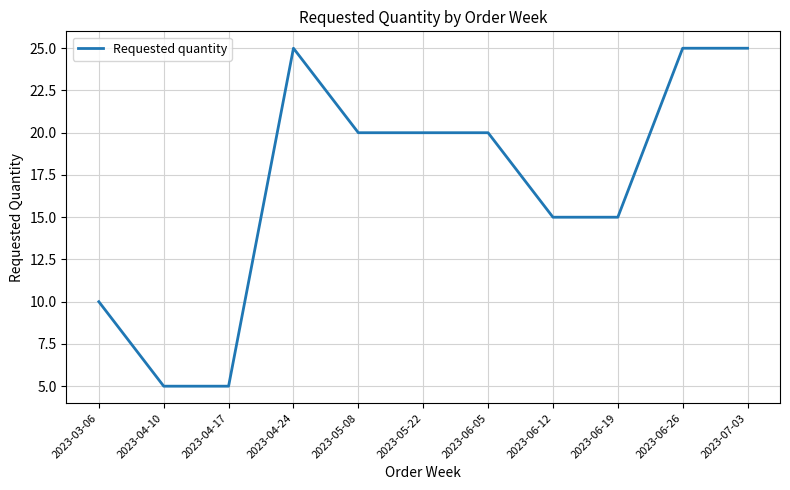

What is the maximum value shown in the chart?

25